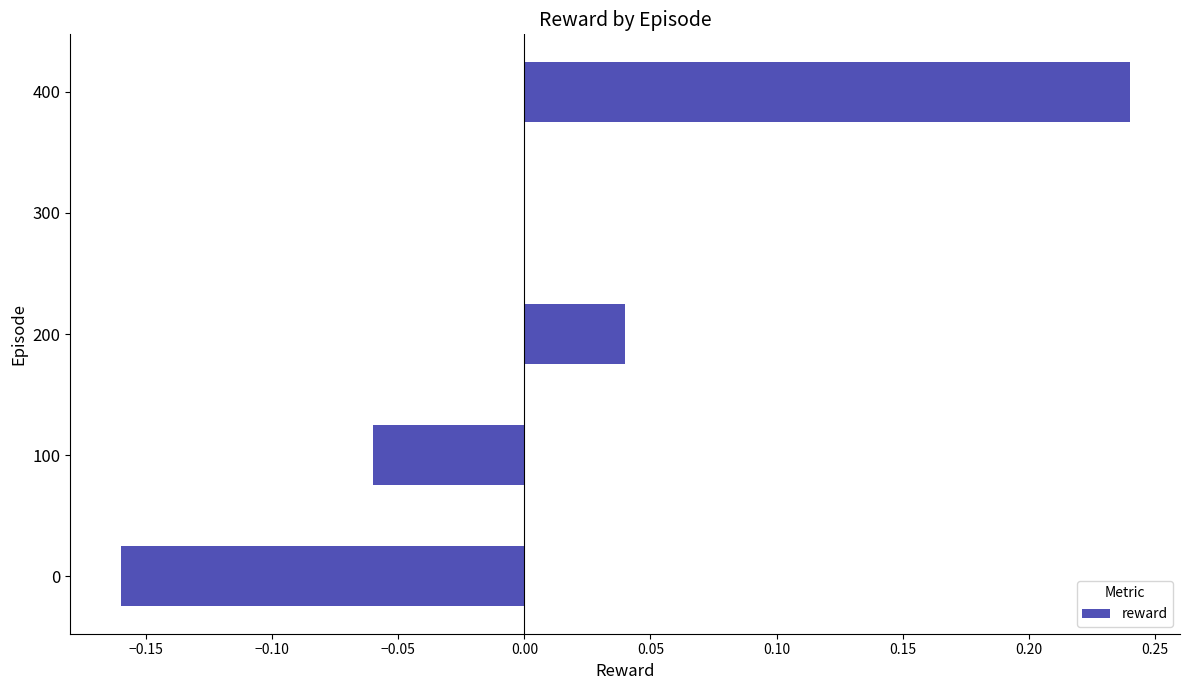

What is the change in value from 200 to 400?

+0.2